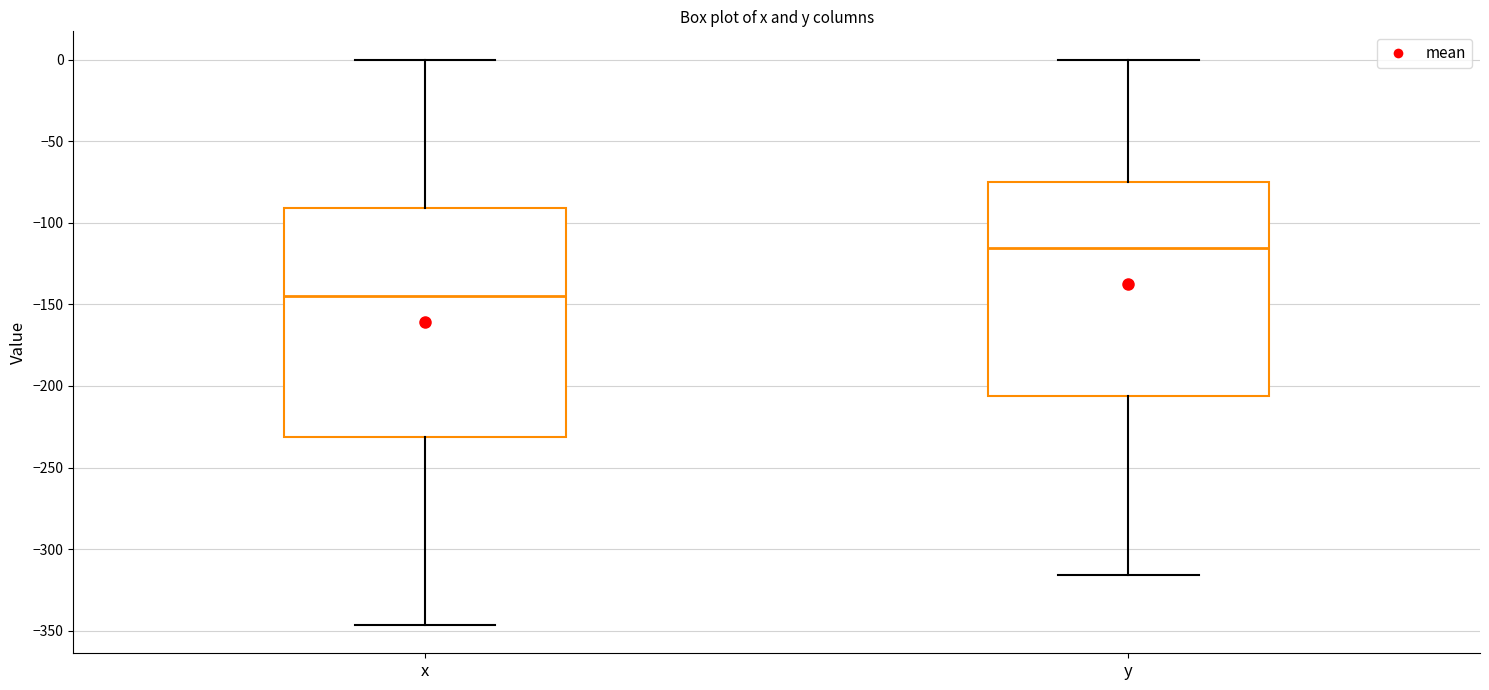

Reading left to right, read every box against the y-axis: the position of its median line, the range the box covers, and the ends of its whiskers. The values are not printed on the chart, so give them approximately, as read against the axis.

x: median -145, box -230 to -90, whiskers -345 to 0
y: median -115, box -205 to -75, whiskers -315 to 0